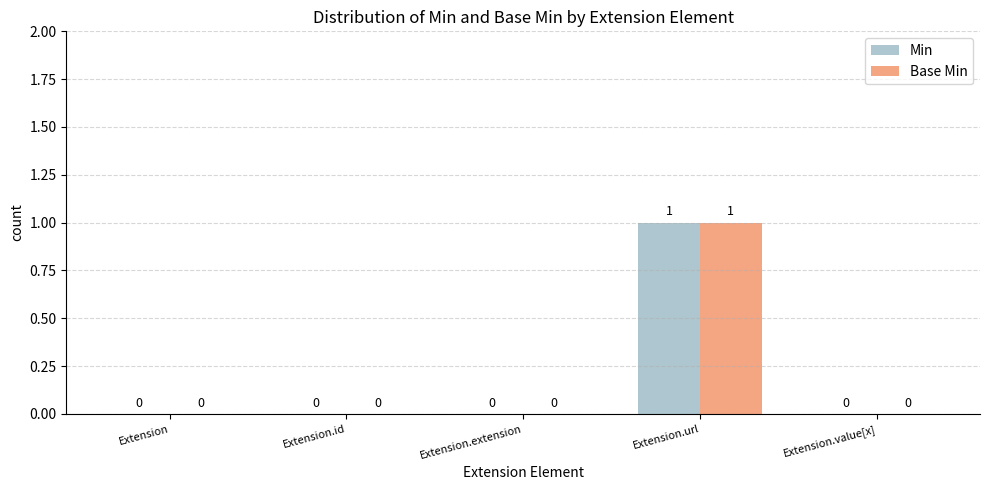

Does the chart contain stacked bars?

No